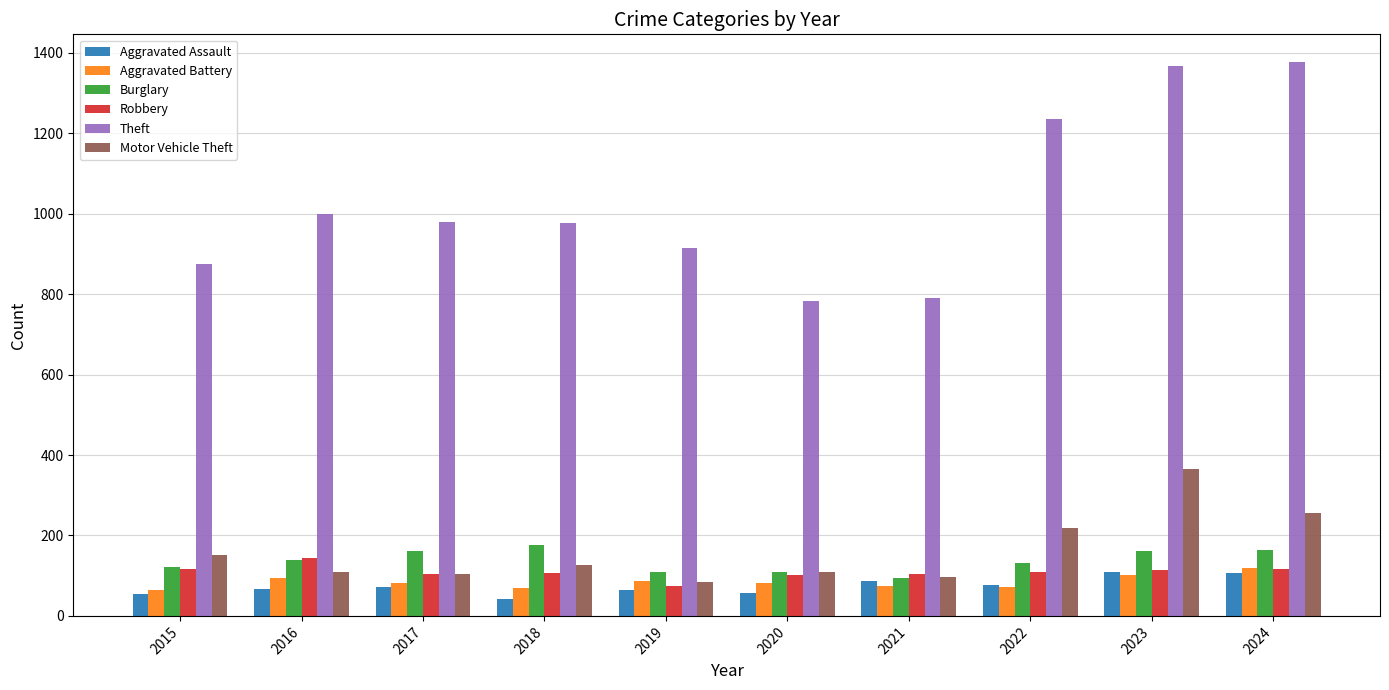

What is the total value across all series at 2016?

1551